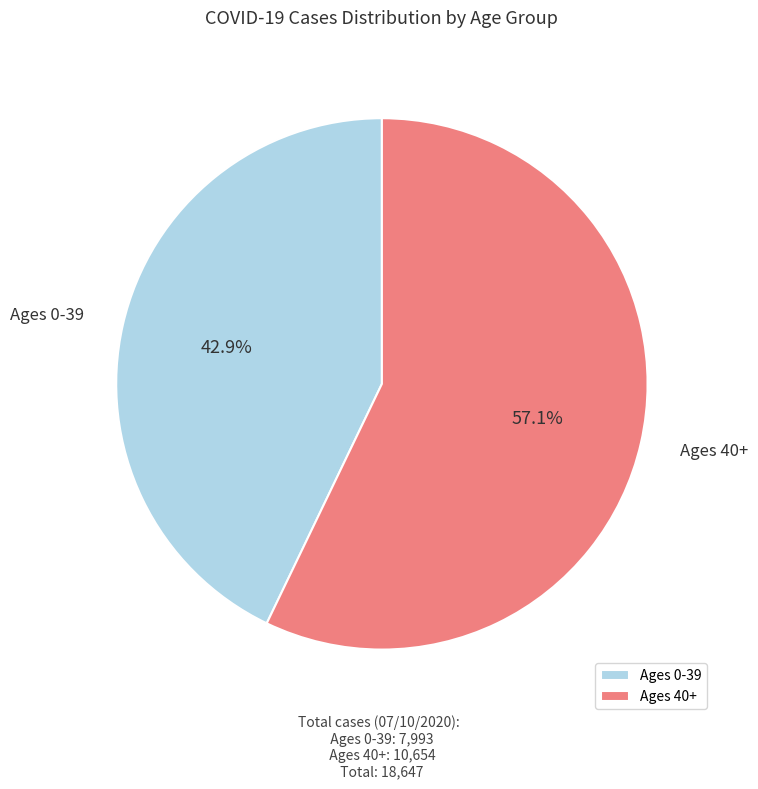

To the nearest percent, what is the average slice percentage?

50%